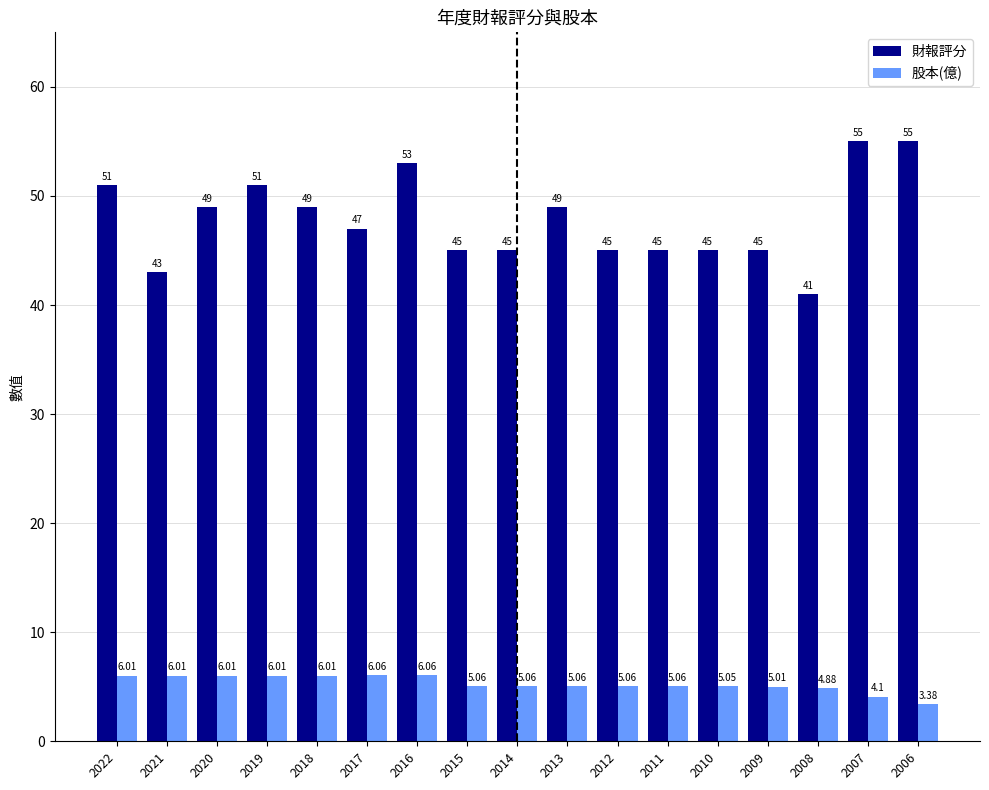

Is the value of 財報評分 at 2019 greater than the value of 股本(億) at 2019?

Yes